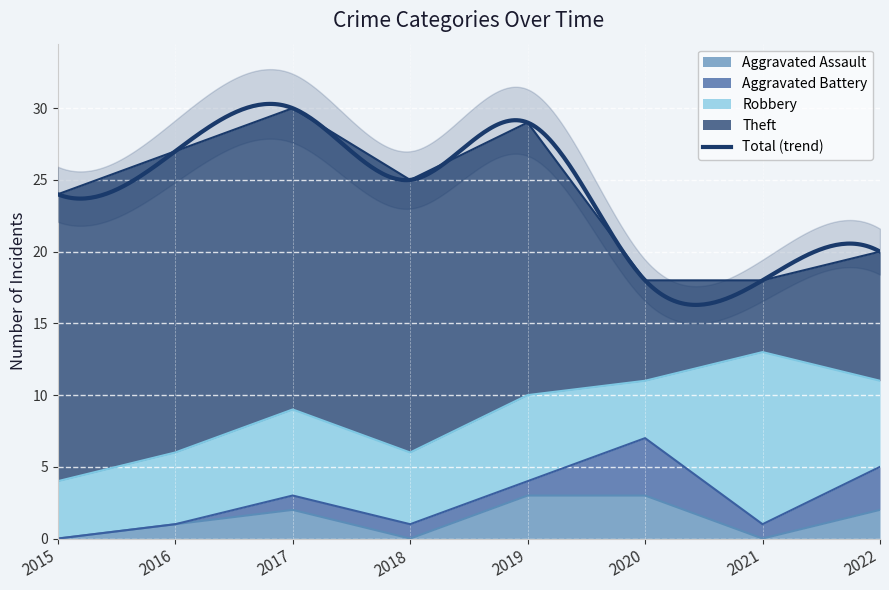

Which series has the largest total across all categories?

Theft